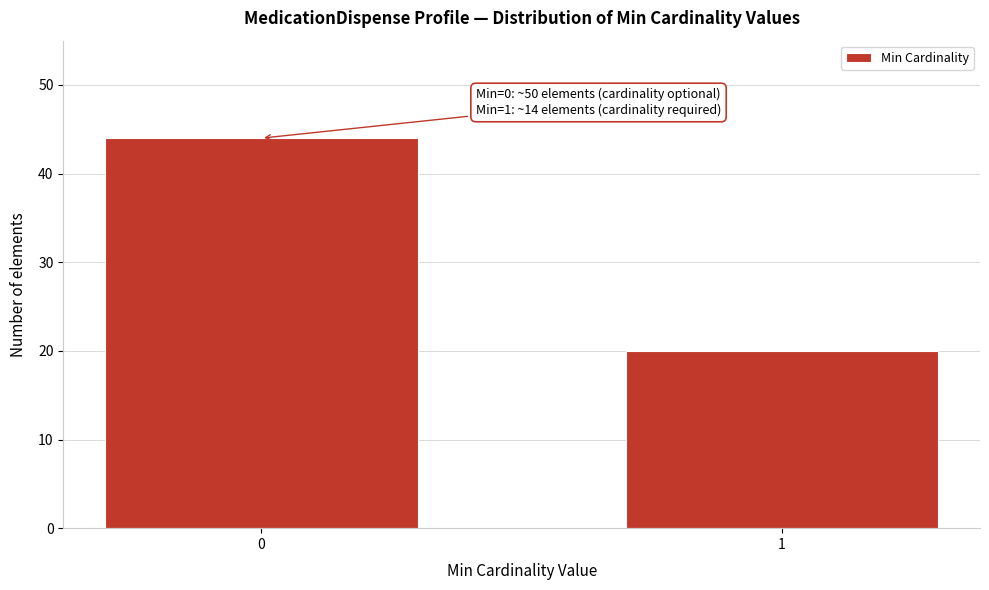

Reading left to right, list all the values displayed in this chart.

0=44	1=20